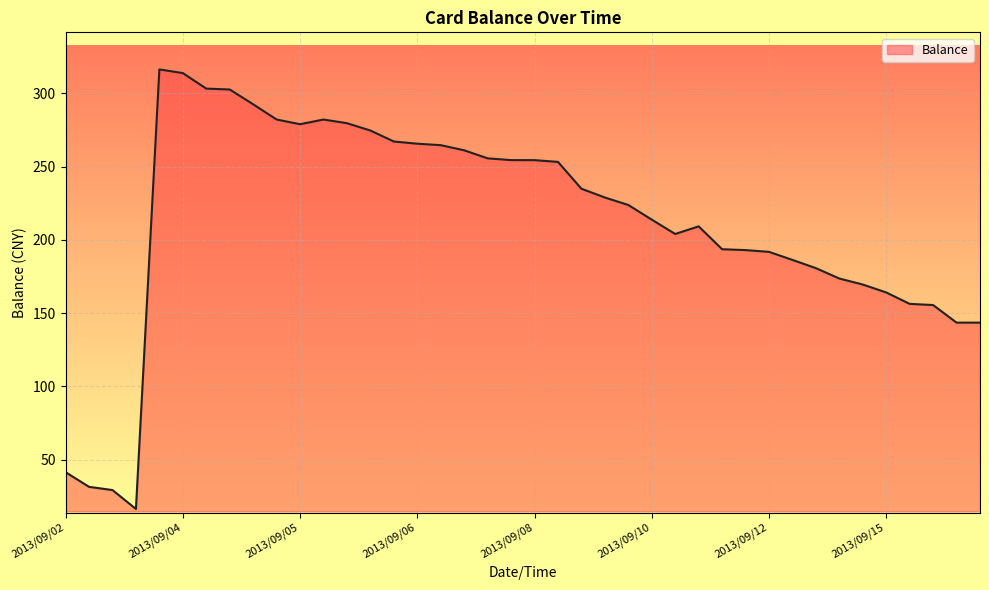

What is the difference between the maximum and minimum values?

300.0